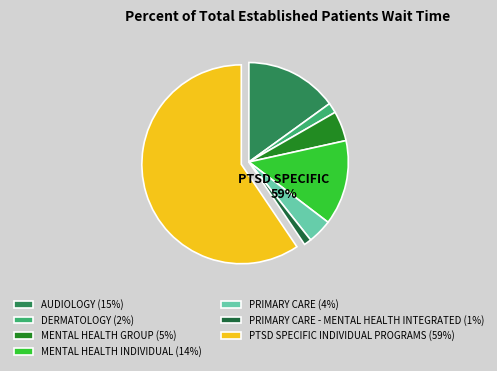

Which slice is the smallest?

PRIMARY CARE - MENTAL HEALTH INTEGRATED